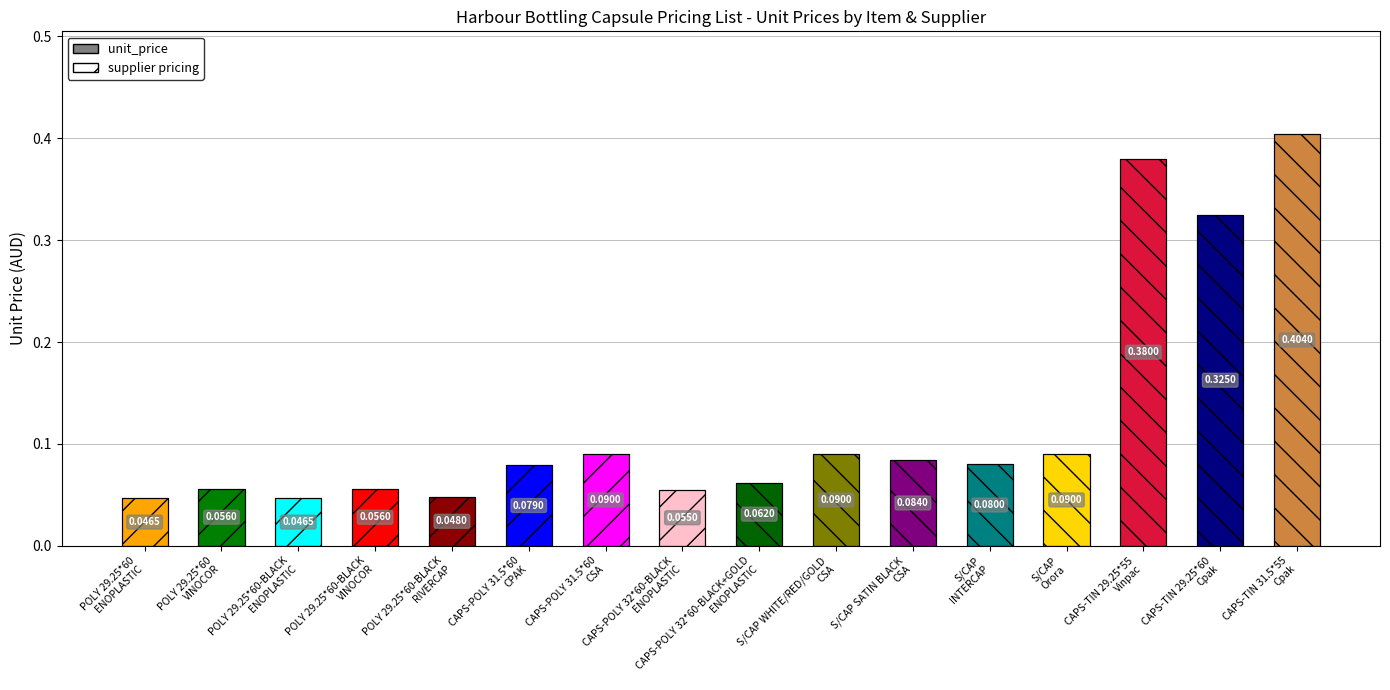

Does the chart contain stacked bars?

No